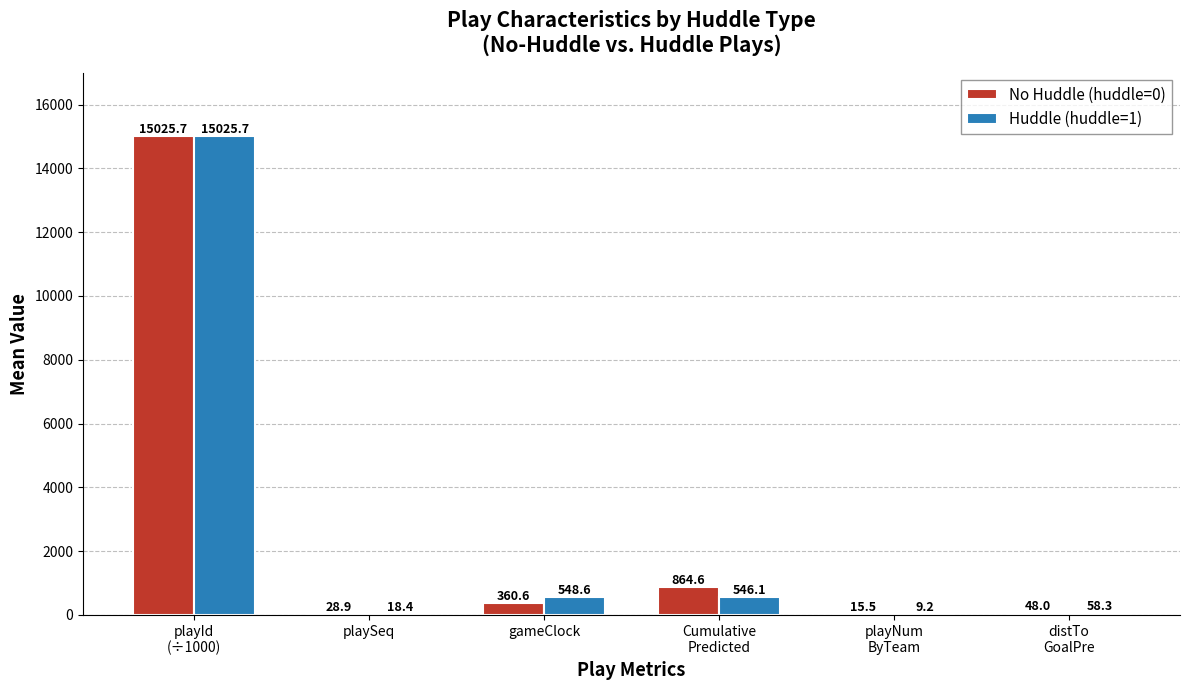

At which category is the sum across all series the highest?

playId
(÷1000)